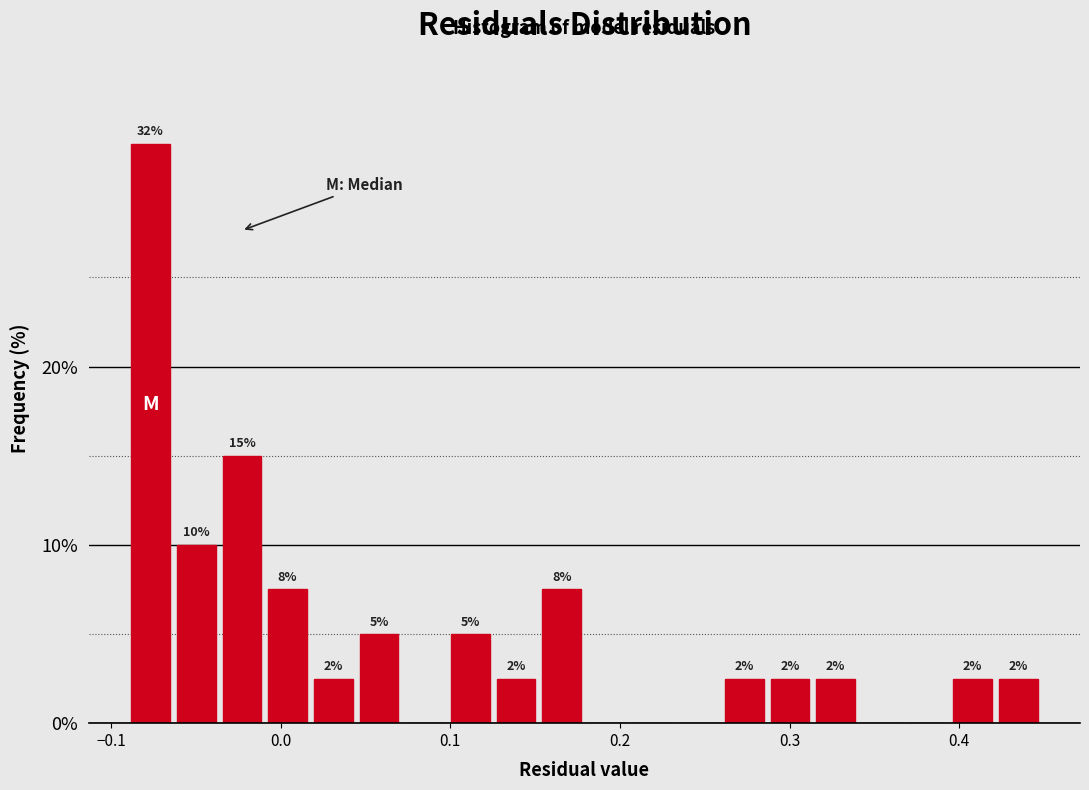

Around what value on the x-axis is the tallest bar? Give the approximate position of its centre, as read against the axis.

-0.08